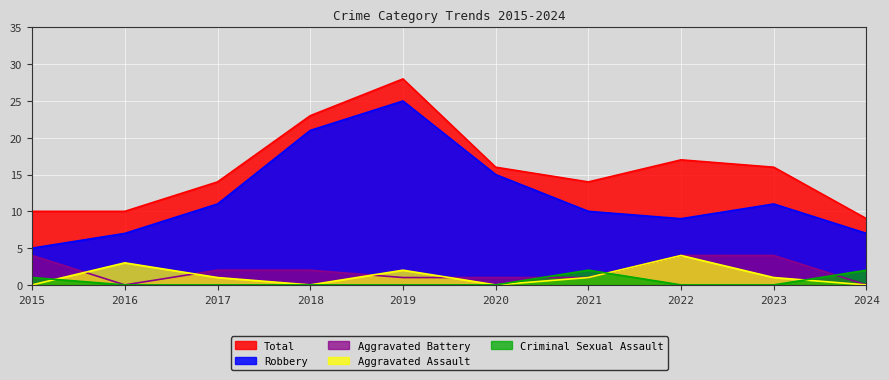

Rank the categories by Total value from lowest to highest.

2024, 2015, 2016, 2017, 2021, 2020, 2023, 2022, 2018, 2019